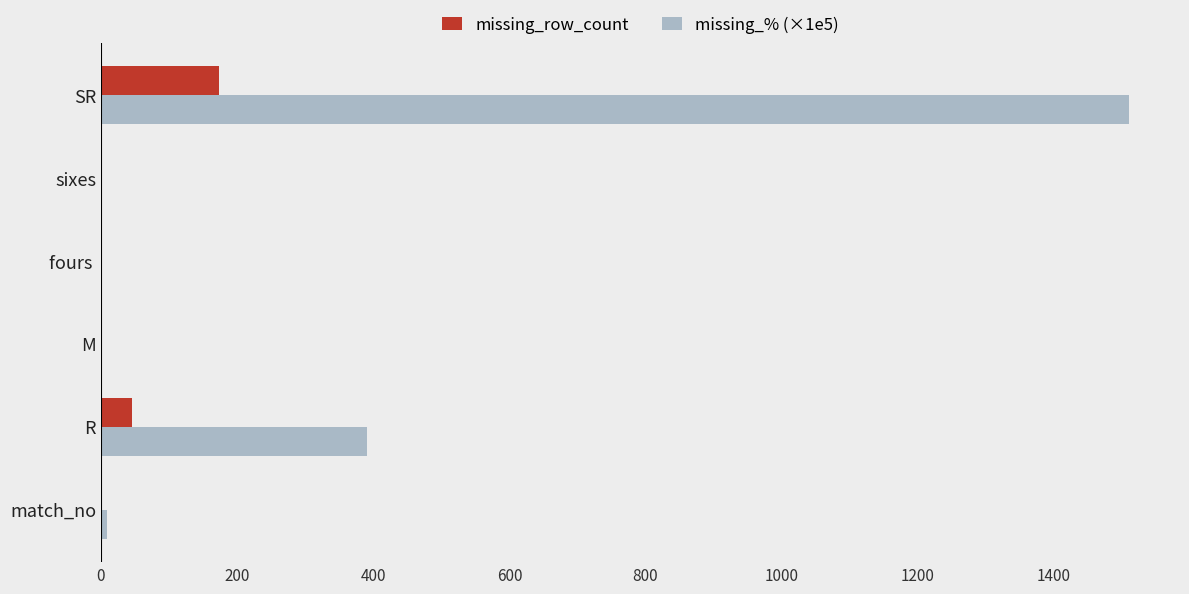

The value of missing_% (×1e5) at M is 783.3. True or false?

False